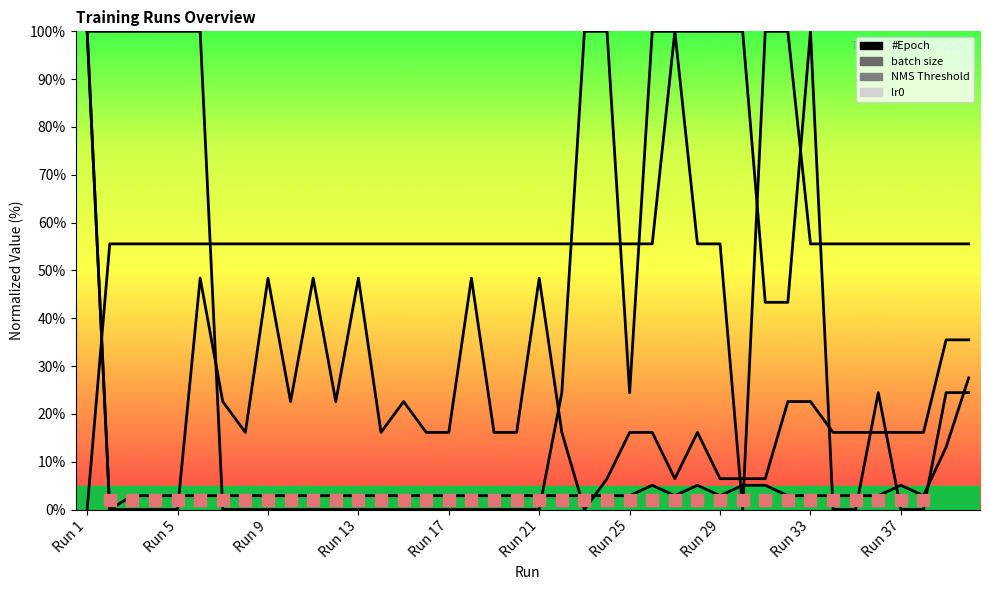

Which series has the largest Y range (max minus min)?

#Epoch